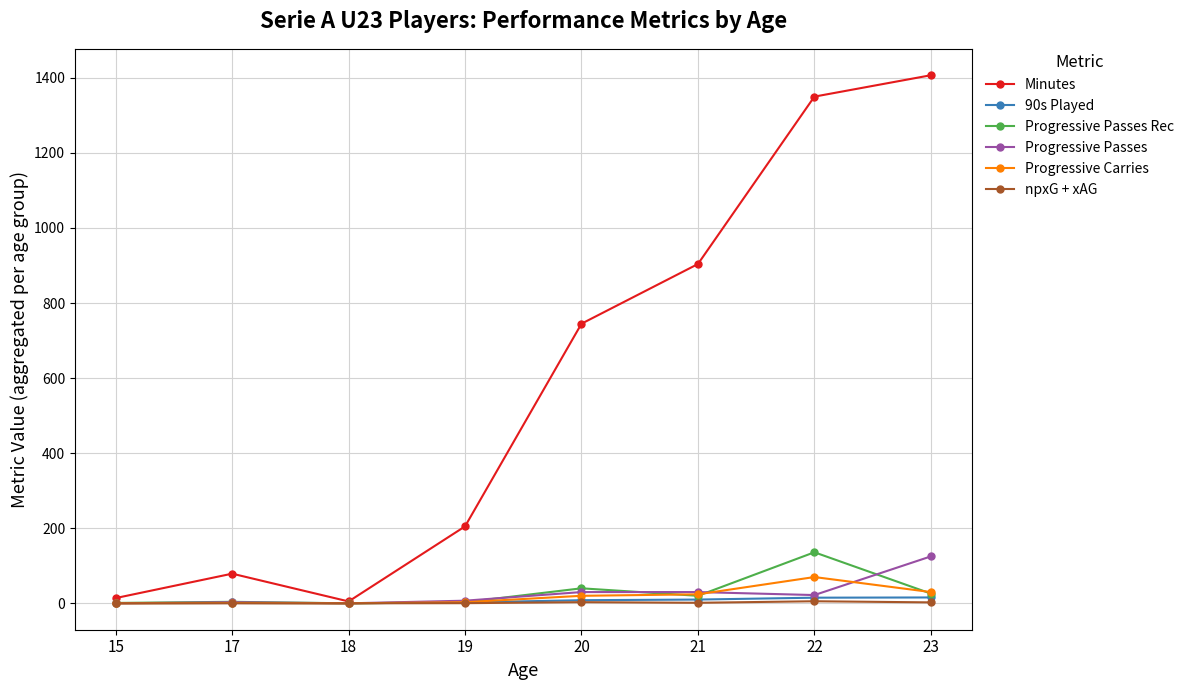

What are all the series names shown in the legend?

Minutes, 90s Played, Progressive Passes Rec, Progressive Passes, Progressive Carries, npxG + xAG